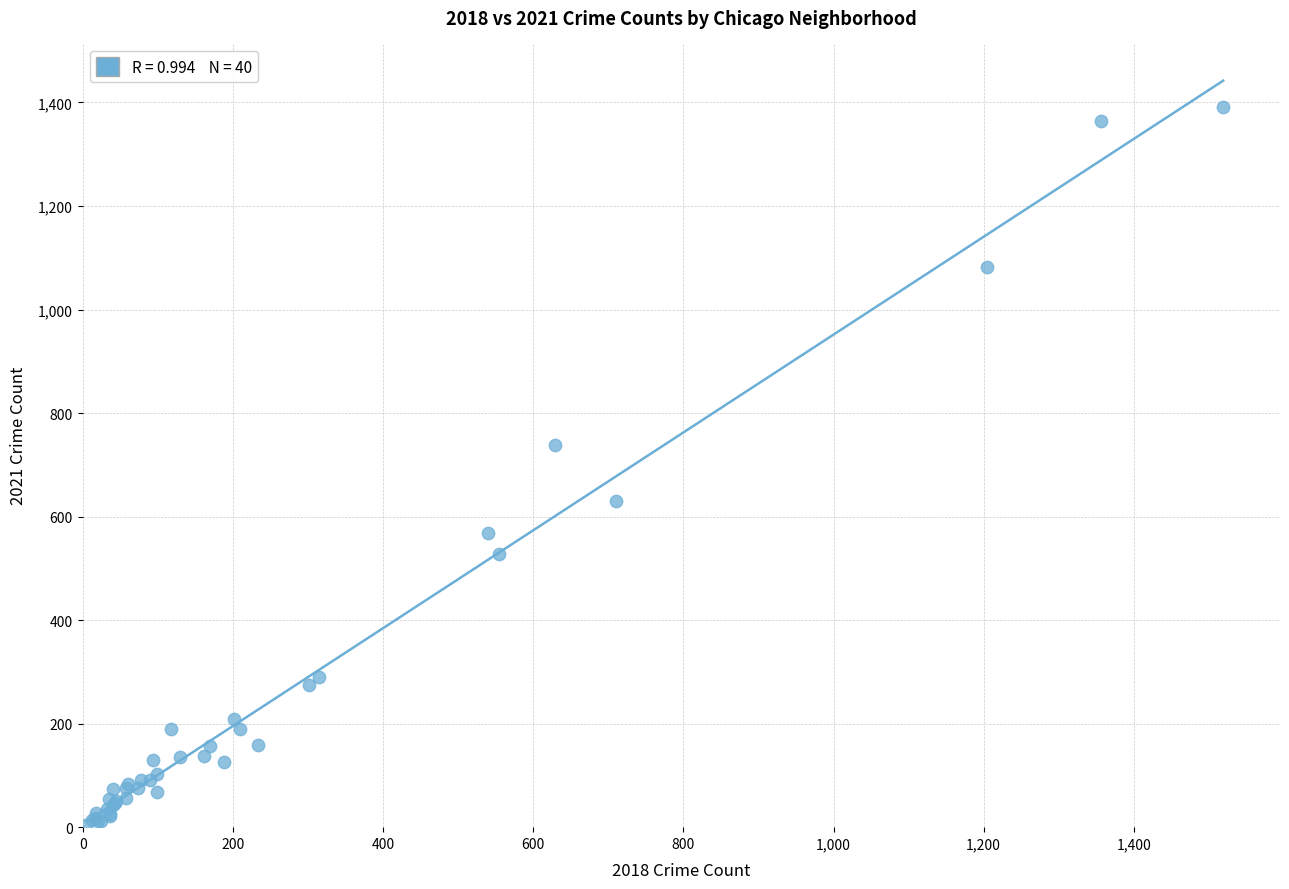

What Y value in the scatter plot is closest to 697?

739